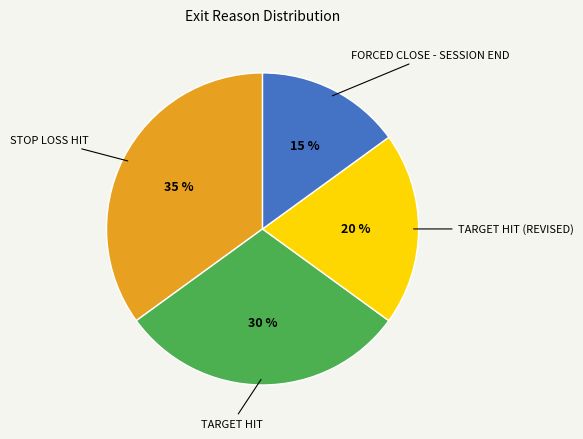

To the nearest percent, what is the difference between the largest and smallest slice percentages?

20%